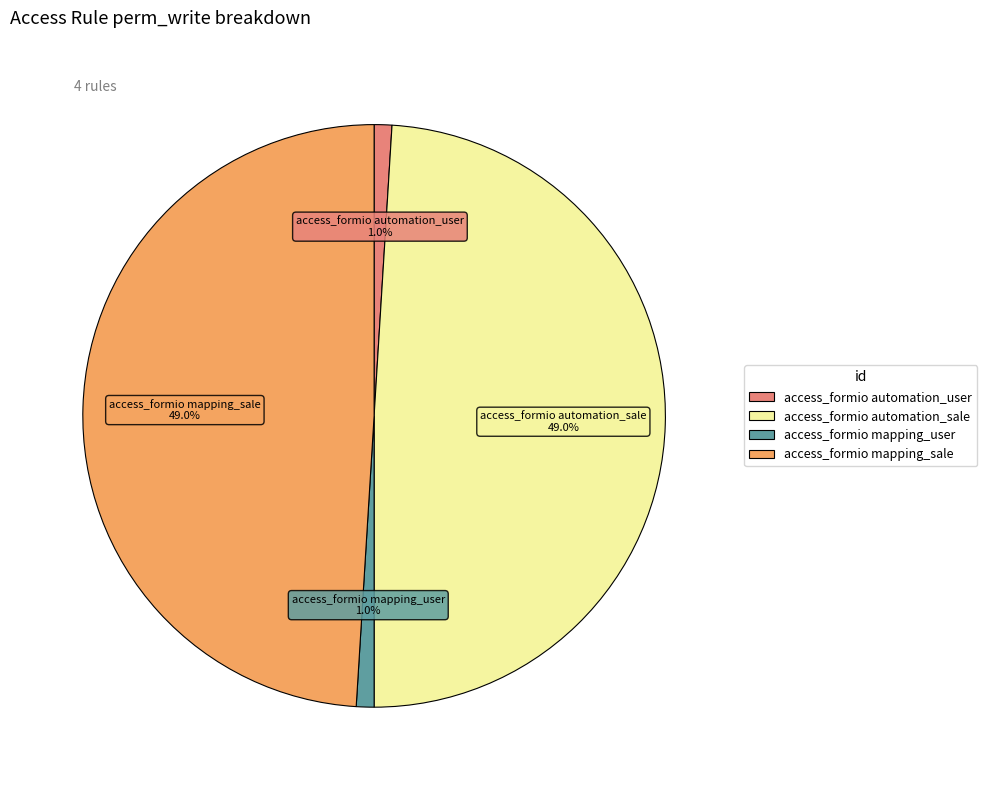

Is there any slice that represents more than half of the pie?

No